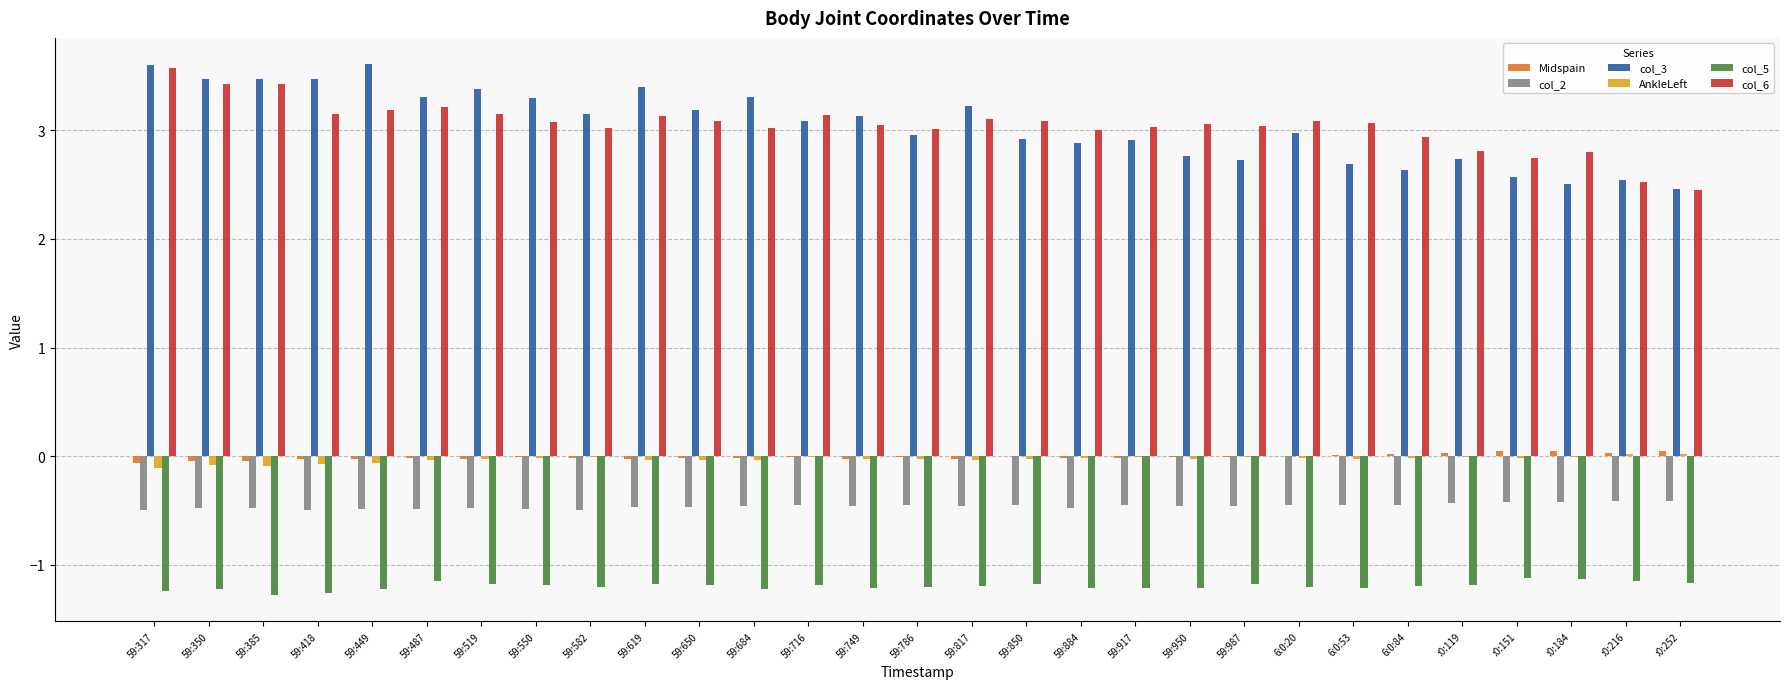

What is the sum of the col_5 values at 59:385 and 59:317?

-2.5